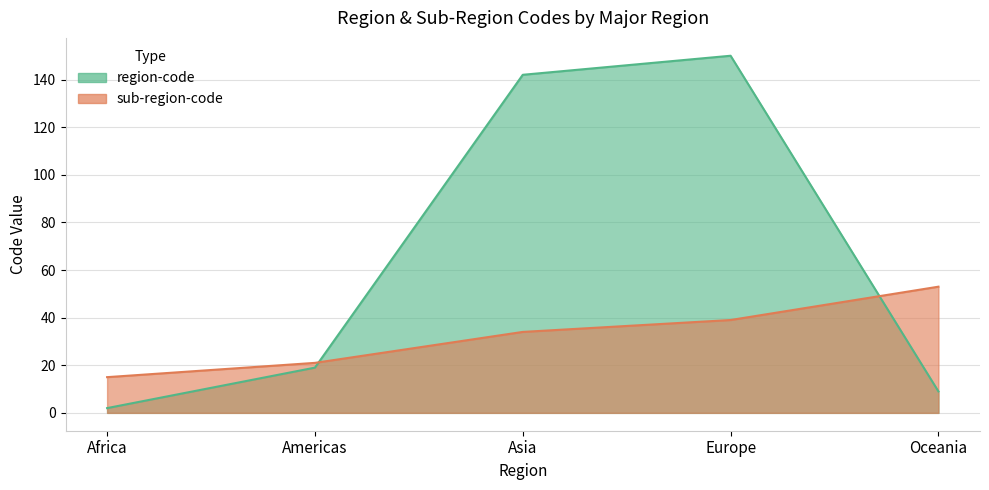

What is the label of the 2nd point from the left?

Americas